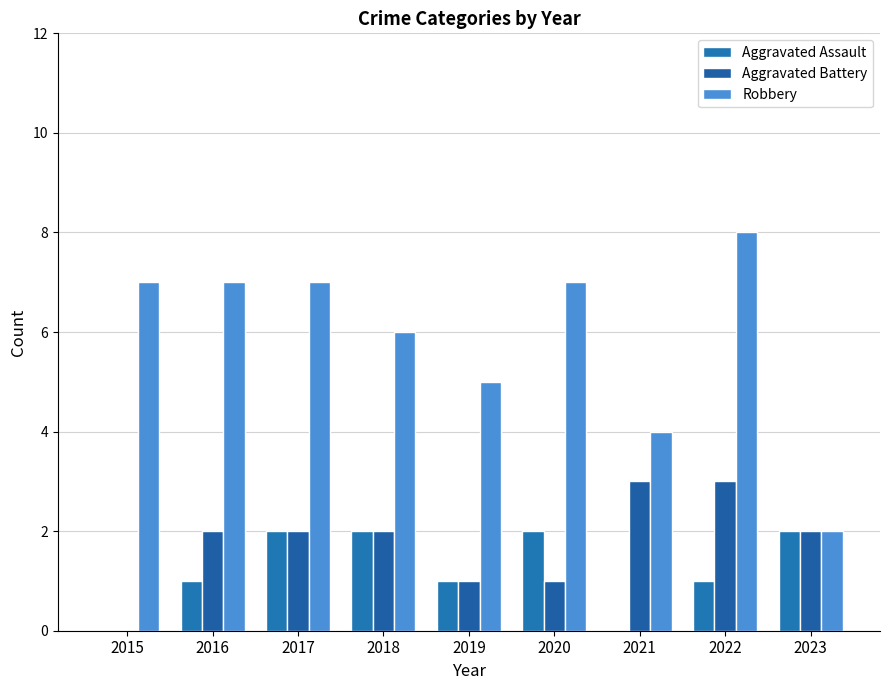

Between 2016 and 2018, which series saw the biggest shift?

Aggravated Assault